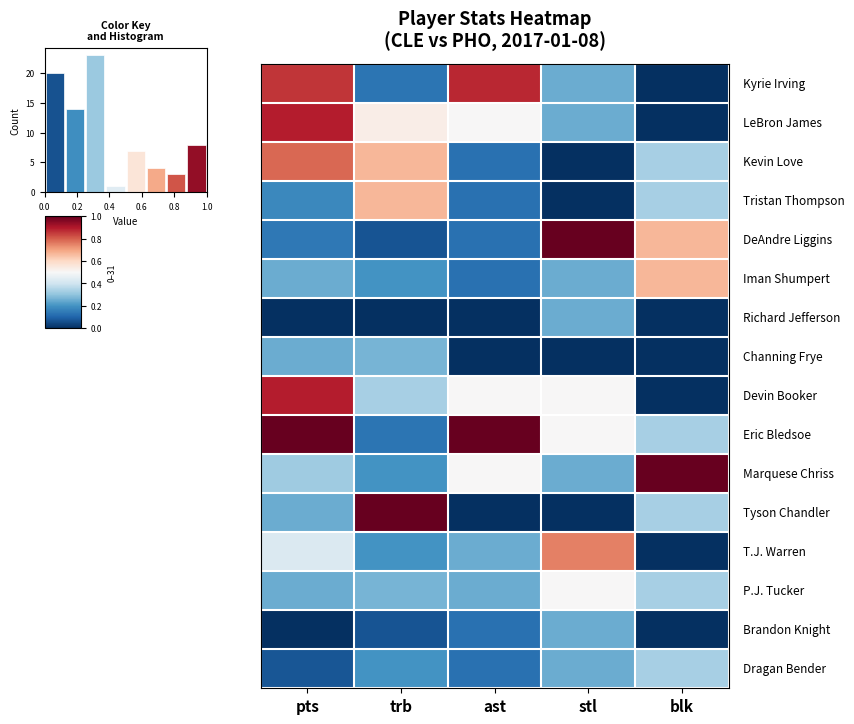

At which category is the sum across all series the highest?

pts